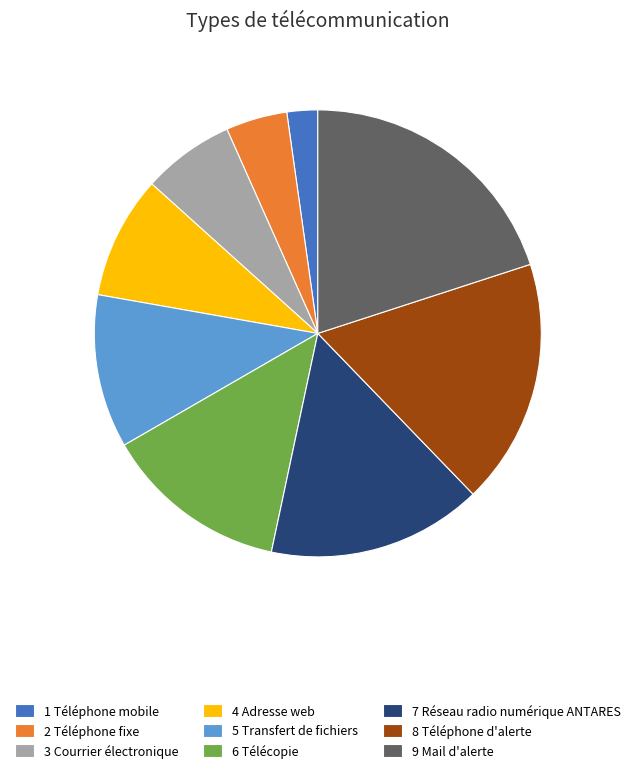

How many segments does this pie chart have?

9